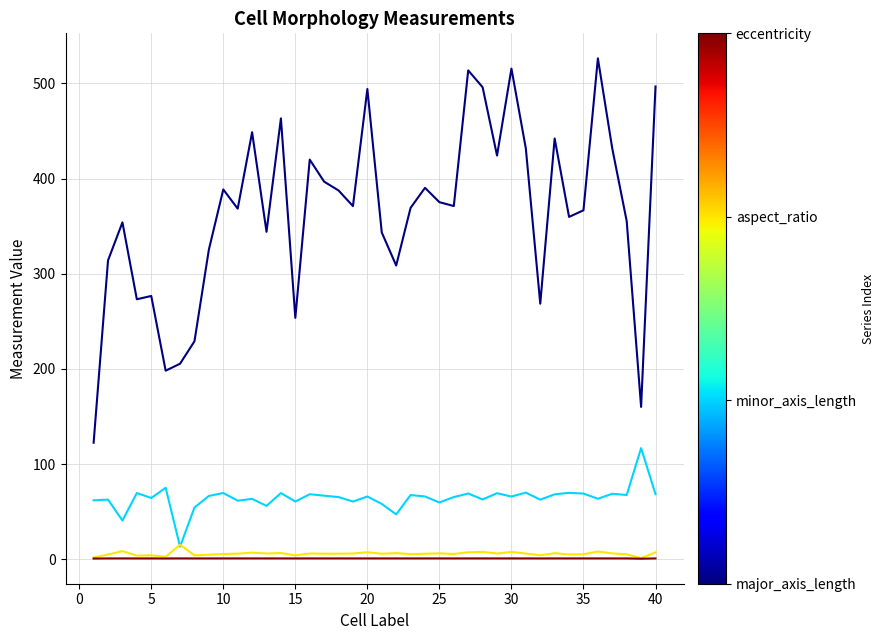

What is the maximum value shown in the chart?

526.3